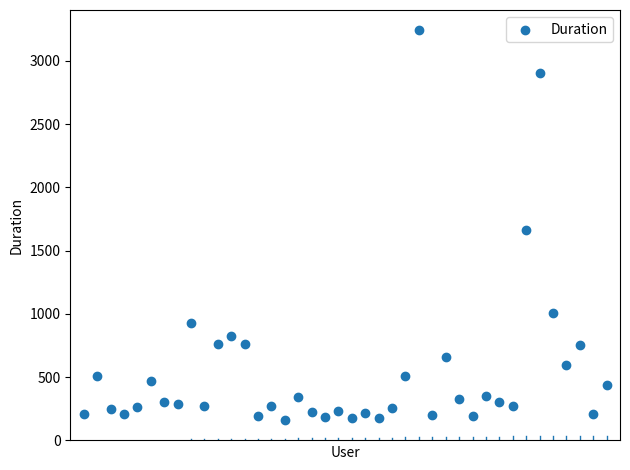

What Y value in the scatter plot is closest to 1699?

1659